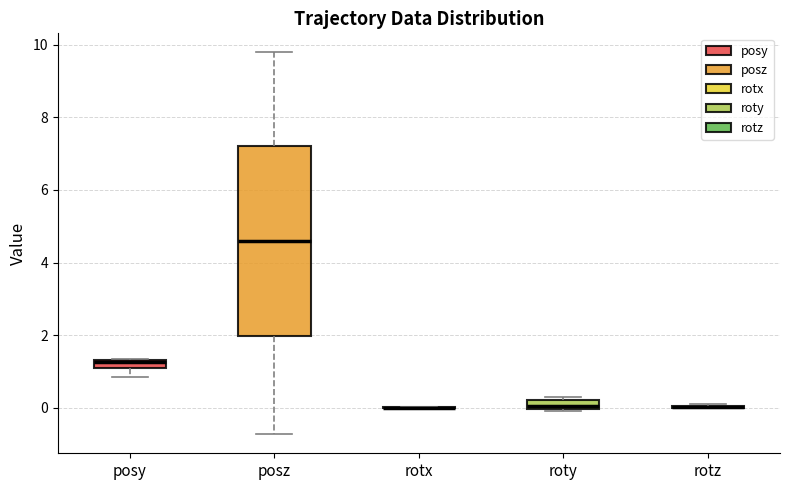

Comparing the boxes themselves (not the whiskers), which one is the tallest?

posz